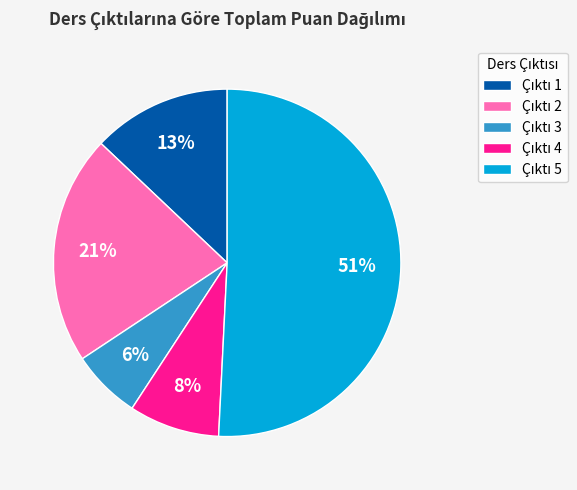

To the nearest percent, what is the average slice percentage?

20%